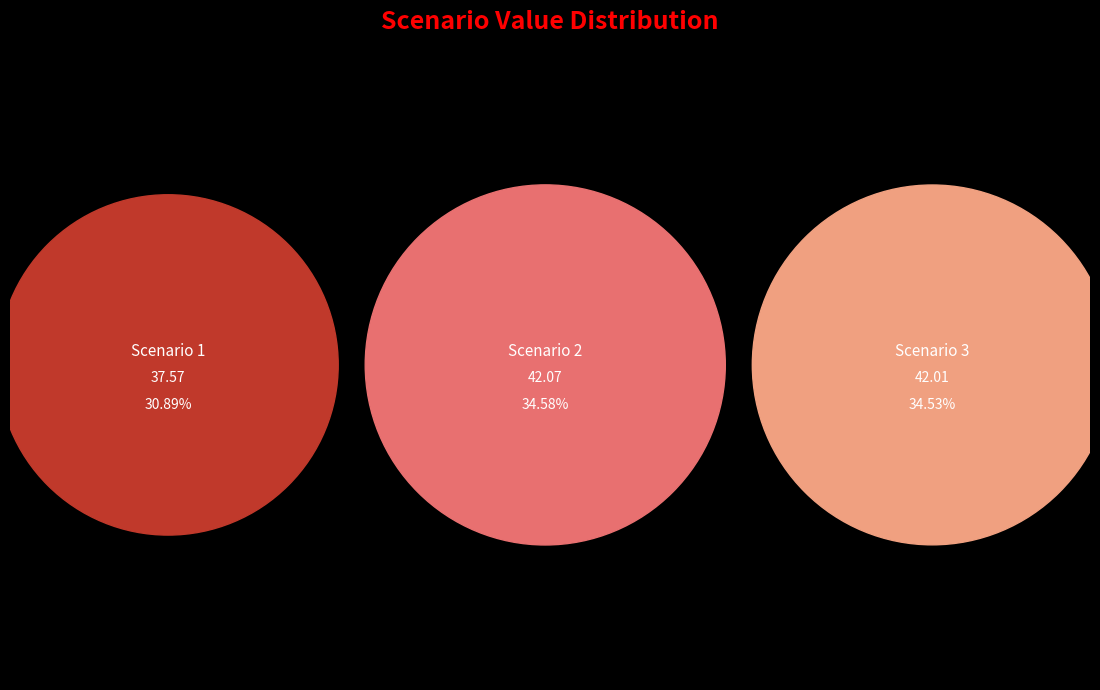

Approximately how many times larger is the value at 1 compared to 2?

0.9